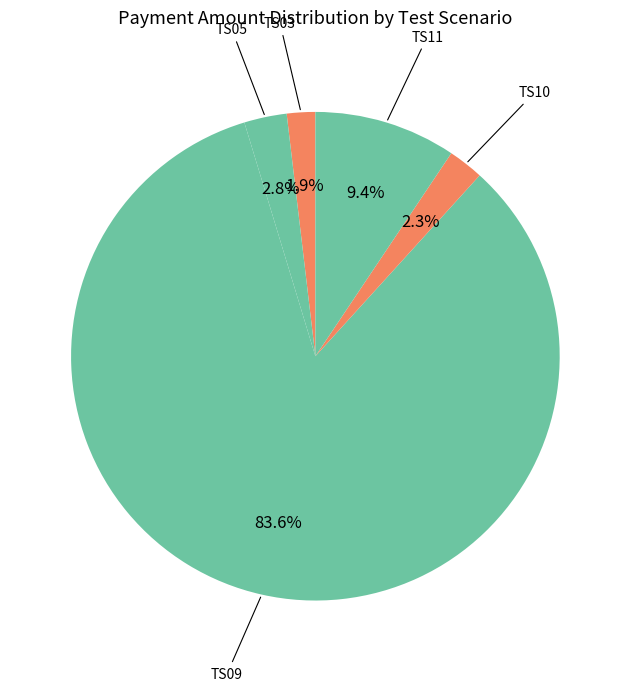

Which slice is the largest?

TS09